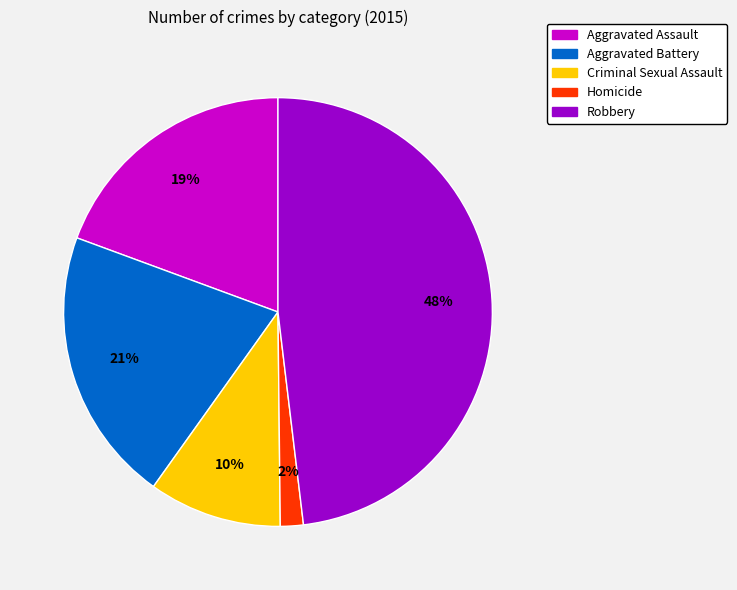

Is Criminal Sexual Assault the majority of the pie?

No